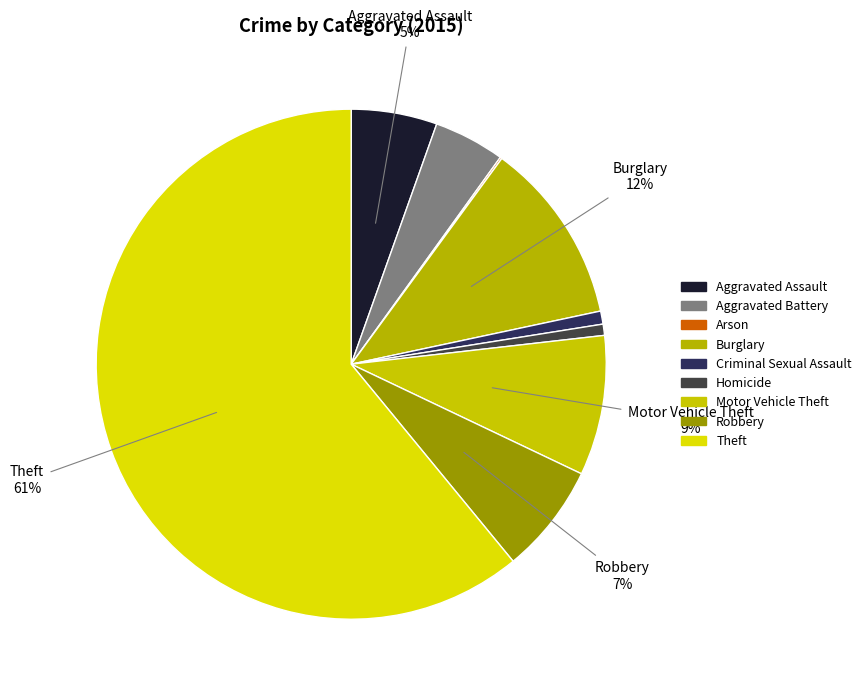

To the nearest percent, what is the average slice percentage?

11%